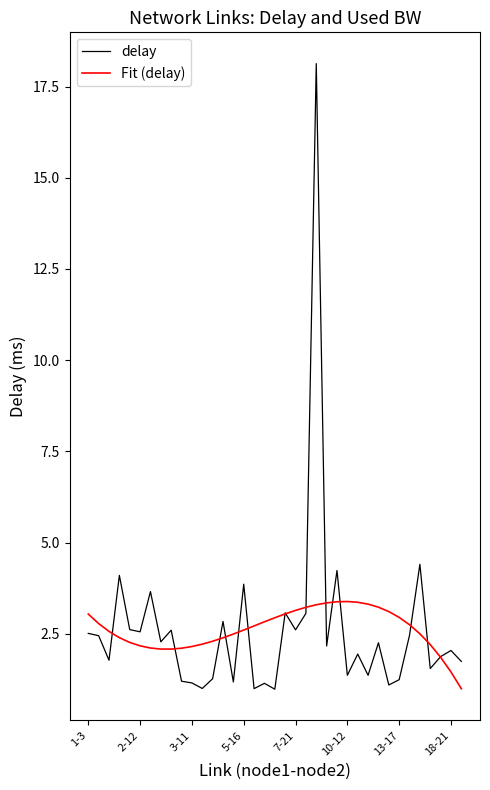

Which series has the widest spread of values?

delay